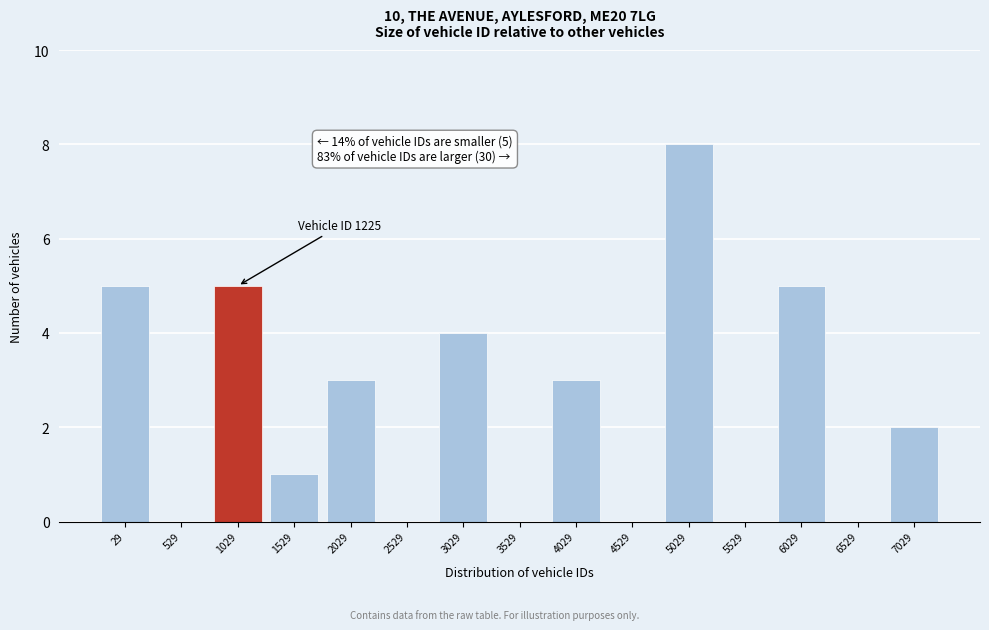

Reading left to right, transcribe all the data shown in this chart.

29=5	529=0	1029=5	1529=1	2029=3	2529=0	3029=4	3529=0	4029=3	4529=0	5029=8	5529=0	6029=5	6529=0	7029=2